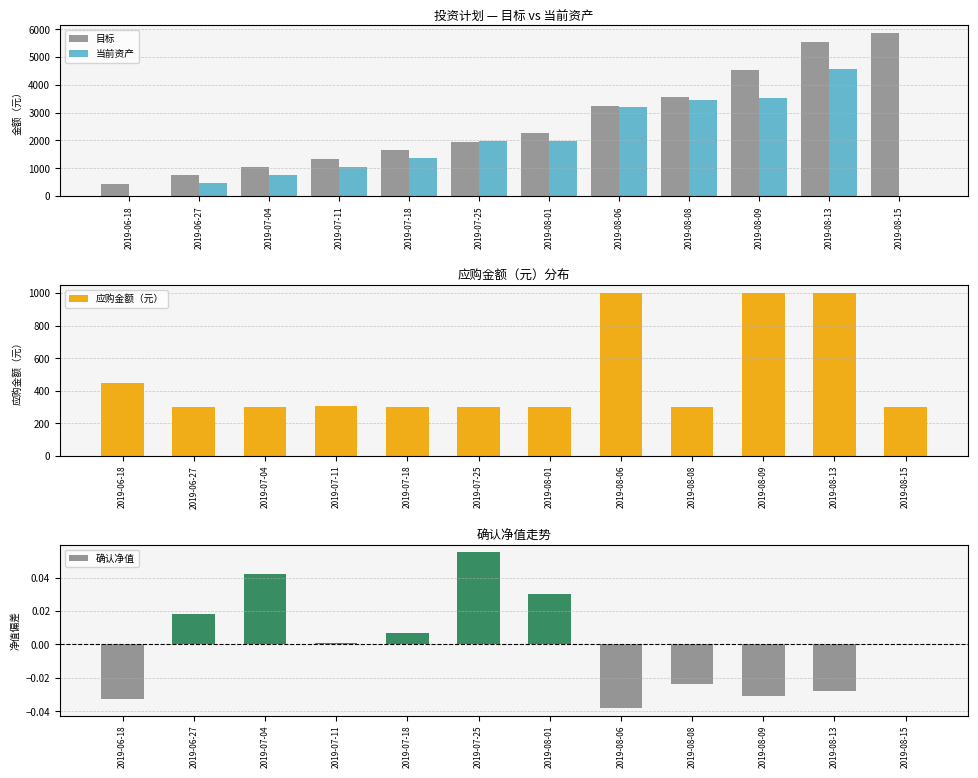

Which has a higher value, 2019-08-09 or 2019-07-18?

2019-08-09